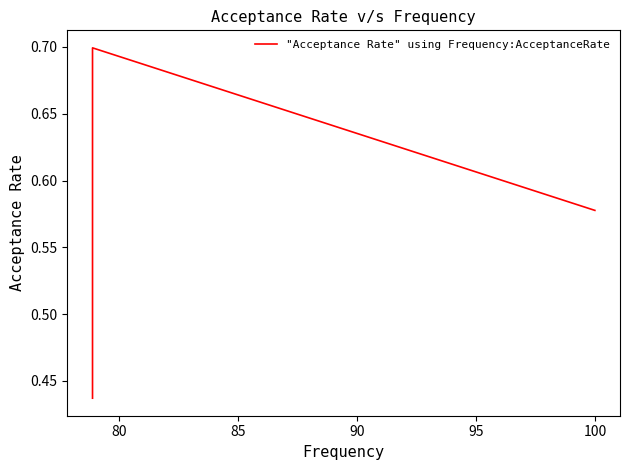

Is it true that the value at 75 is 0.2?

False